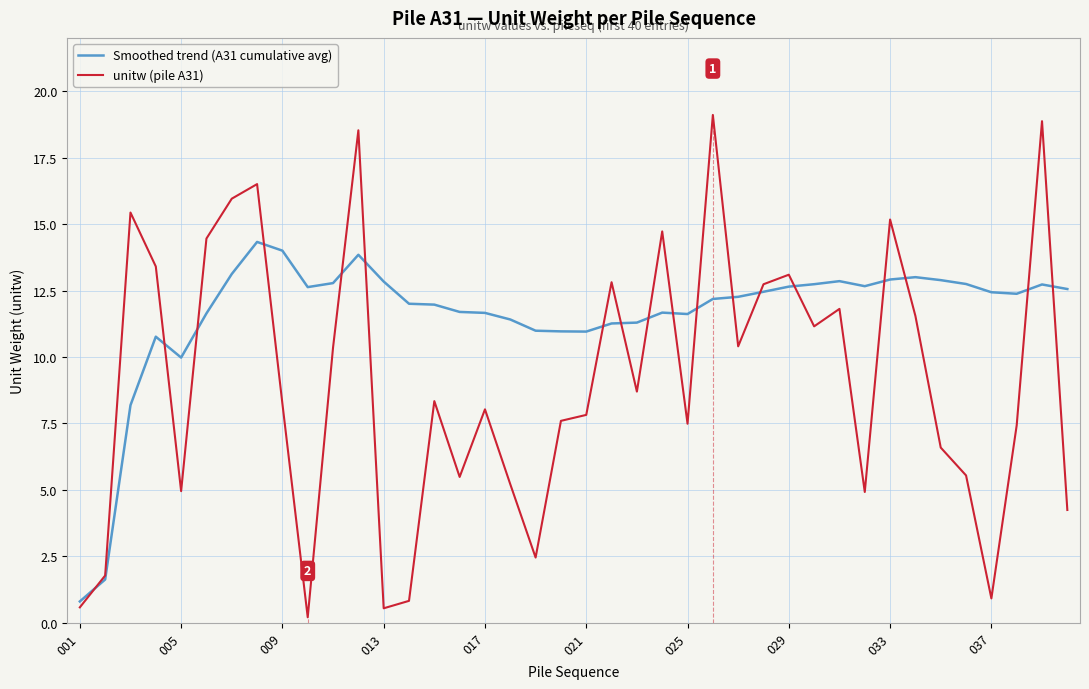

What is the highest value of the Smoothed trend (A31 cumulative avg) series?

14.3